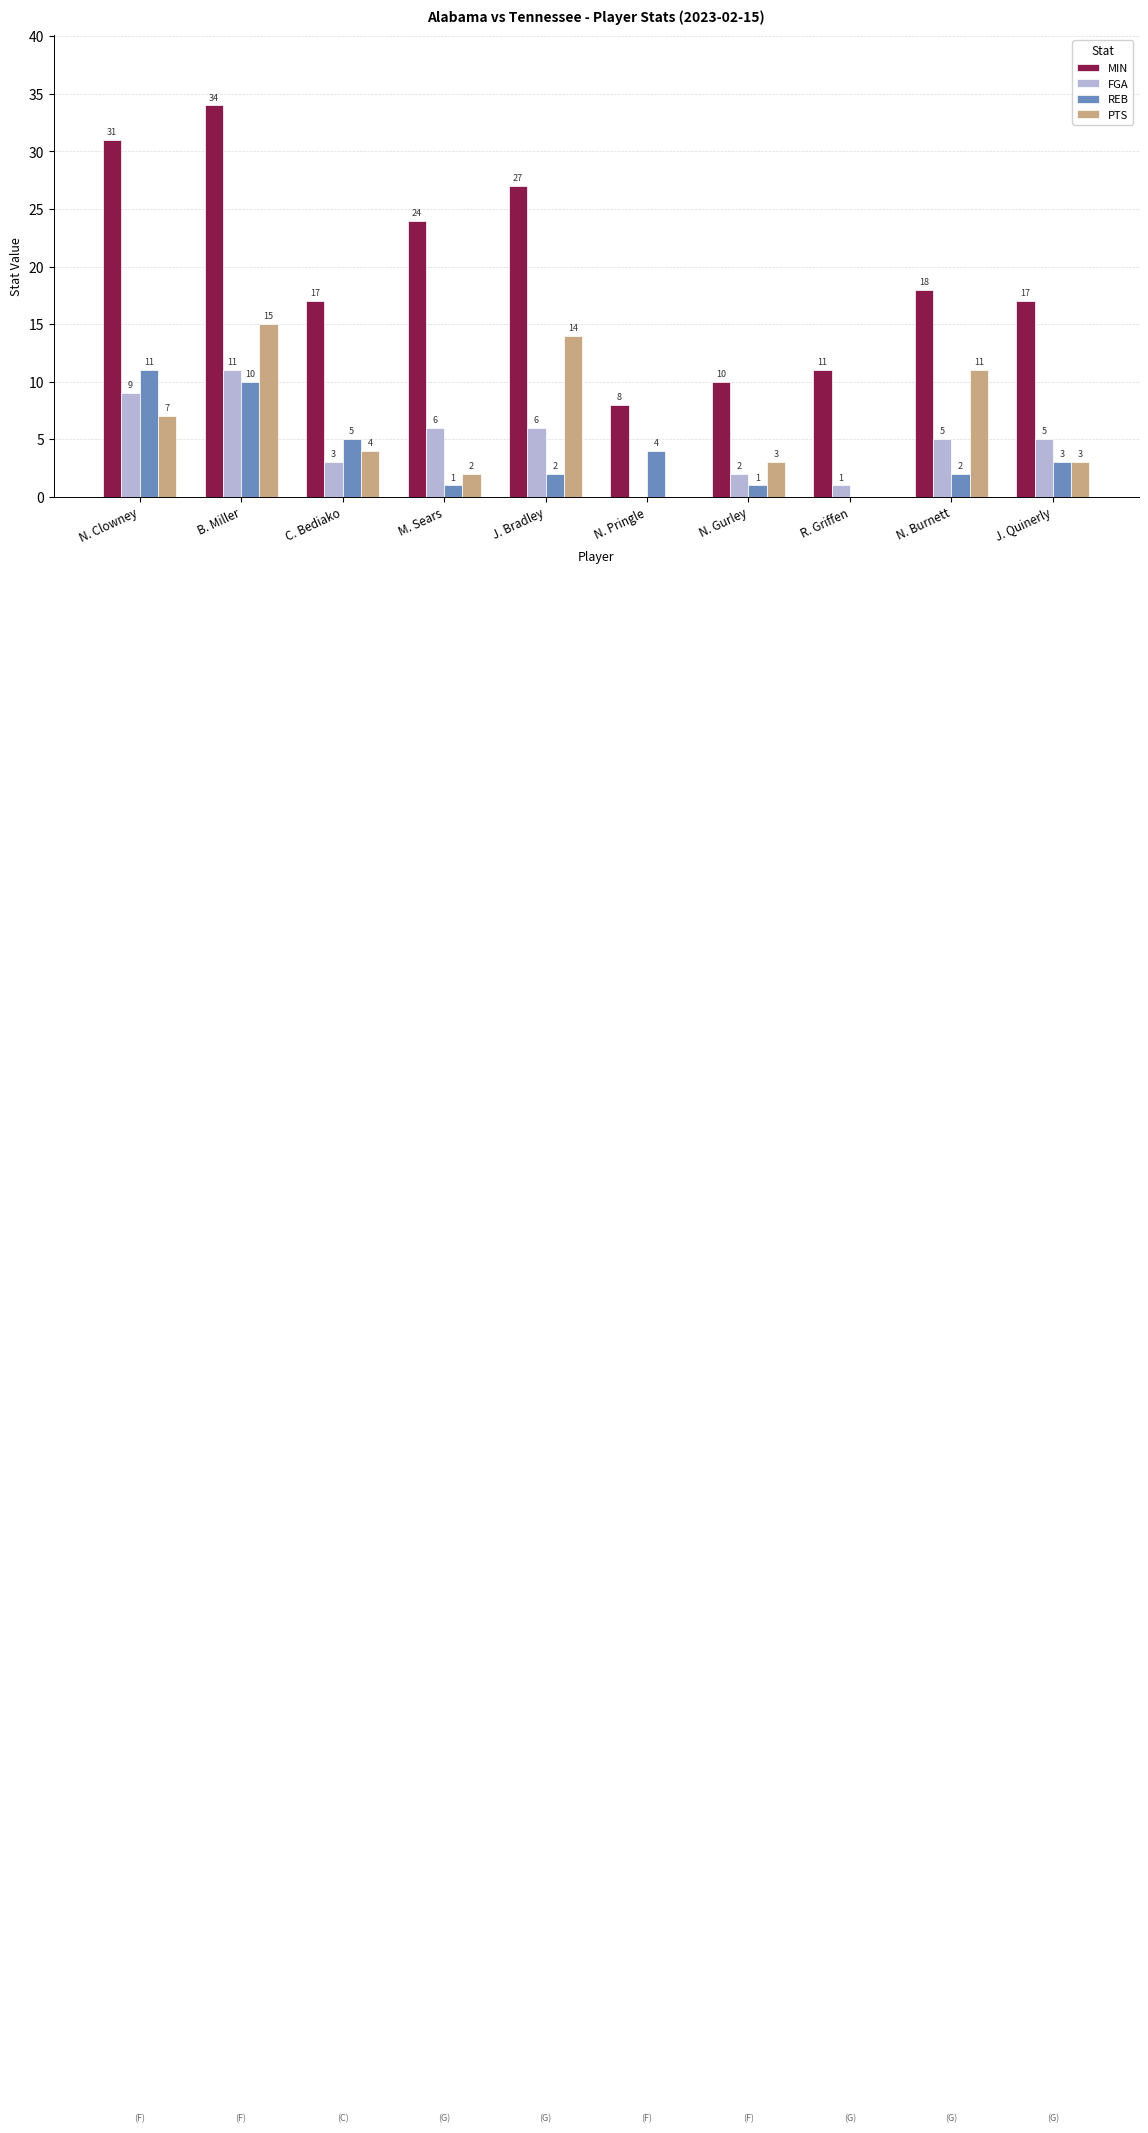

At which label is PTS closest to 7?

N. Clowney